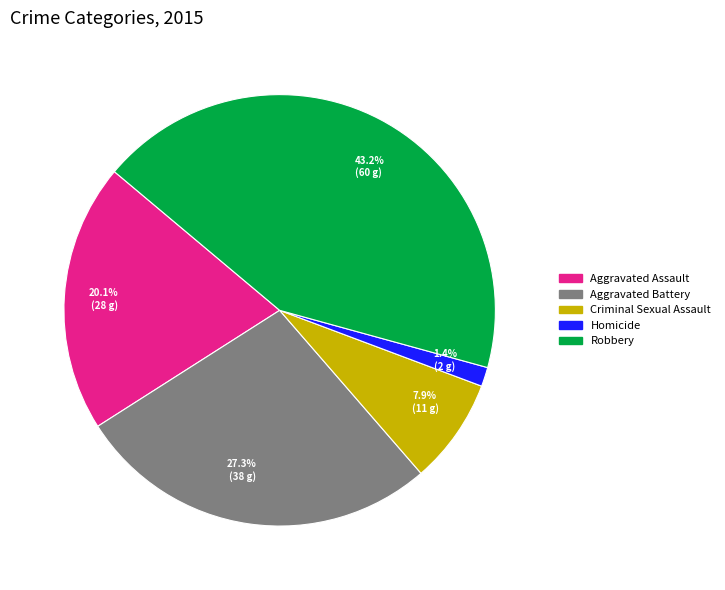

To the nearest percent, what is the difference between the Robbery and Homicide slice percentages?

42%